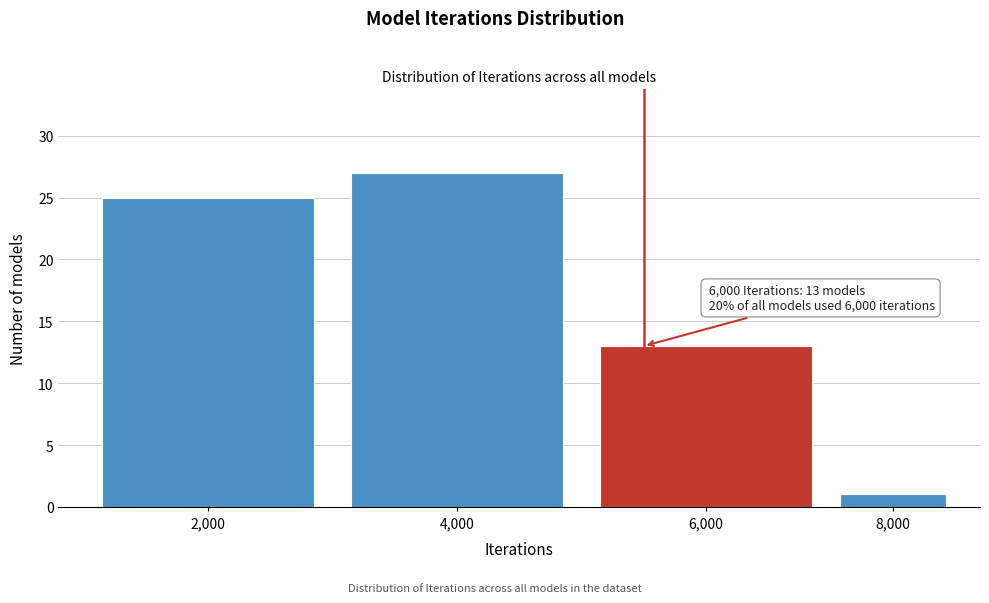

Reading right to left, list all the values displayed in this chart.

8,000=1	6,000=13	4,000=27	2,000=25